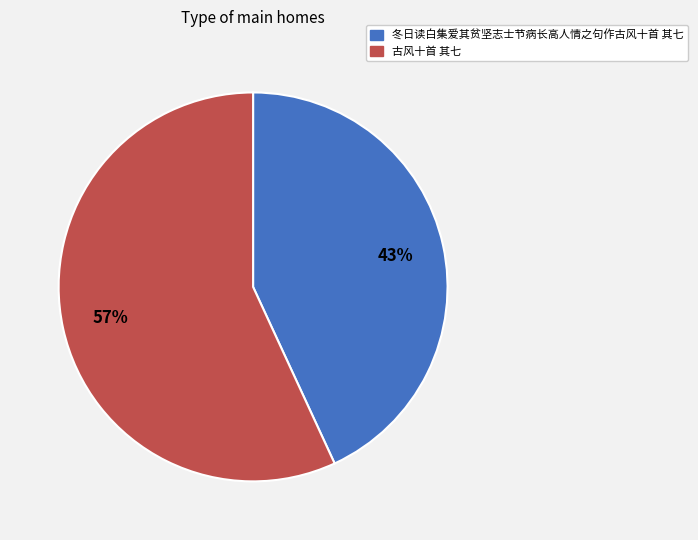

Does 冬日读白集爱其贫坚志士节病长高人情之句作古风十首 其七 represent more than half of the total?

No